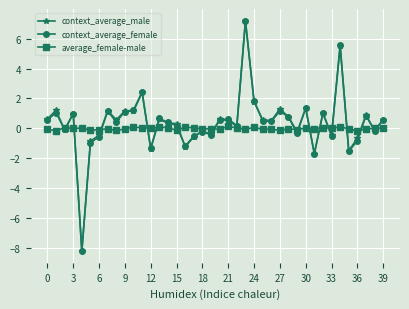

How many values in context_average_male are below zero?

15